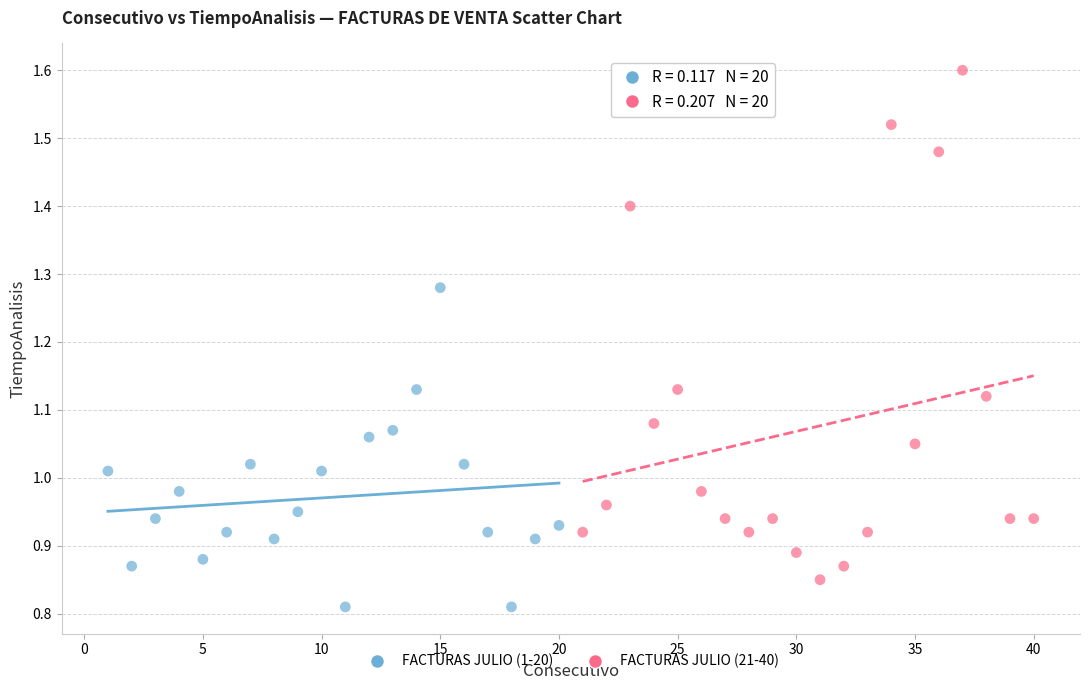

Which series contains the lowest Y value?

FACTURAS JULIO (1-20)